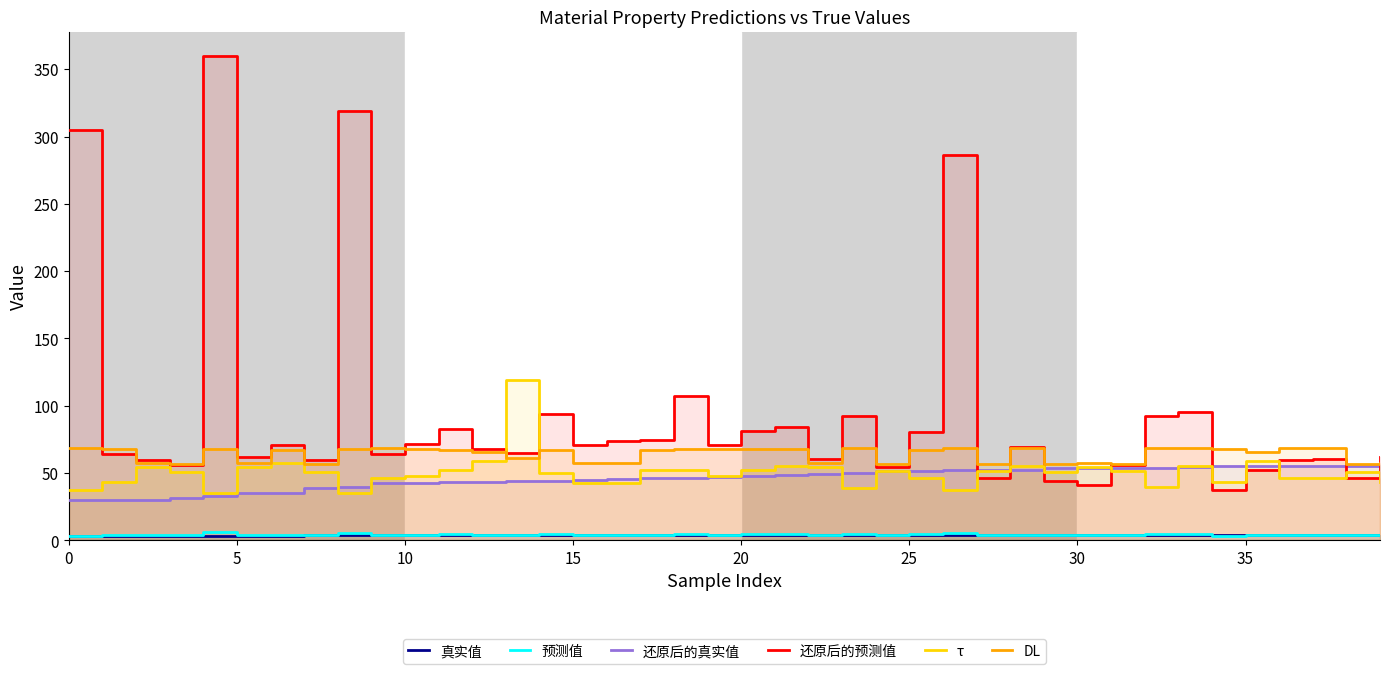

What is the smallest value displayed?

3.4